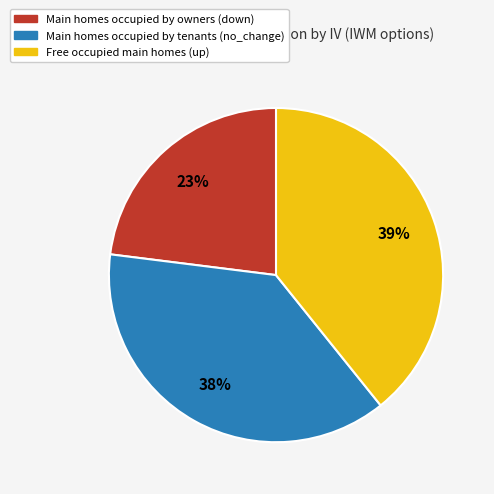

To the nearest percent, what is the average slice percentage?

33%